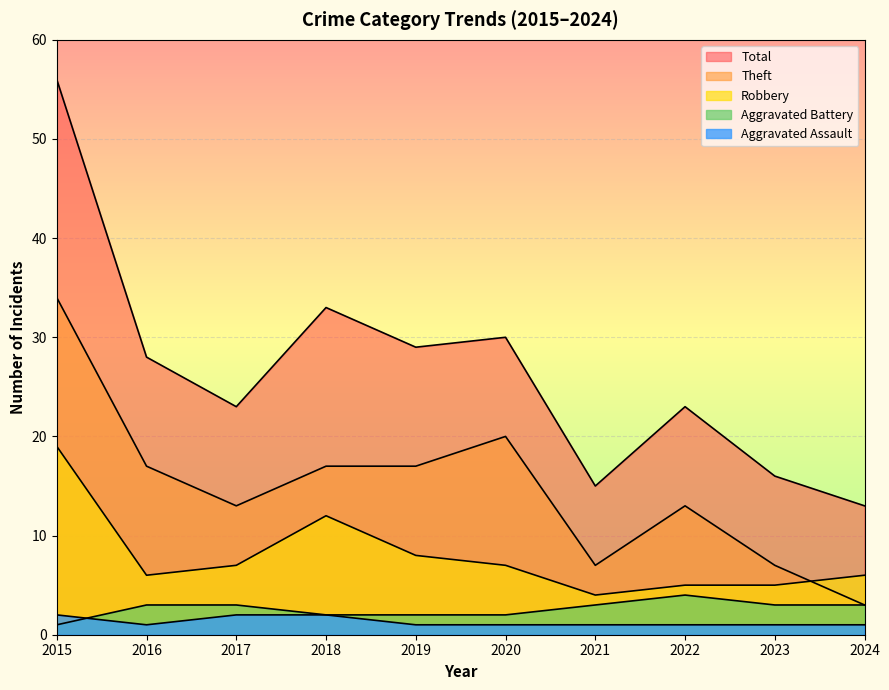

At which category is the sum across all series the highest?

2015